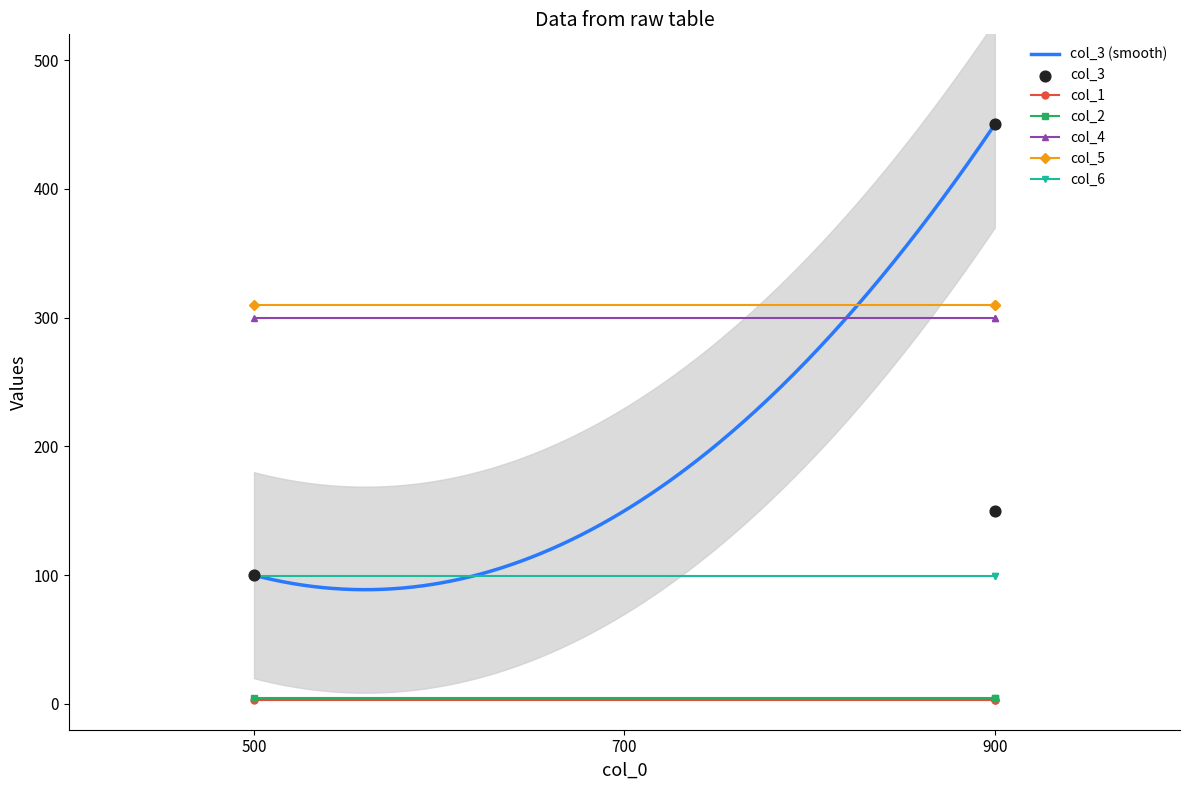

Which series reaches the maximum Y coordinate?

col_3